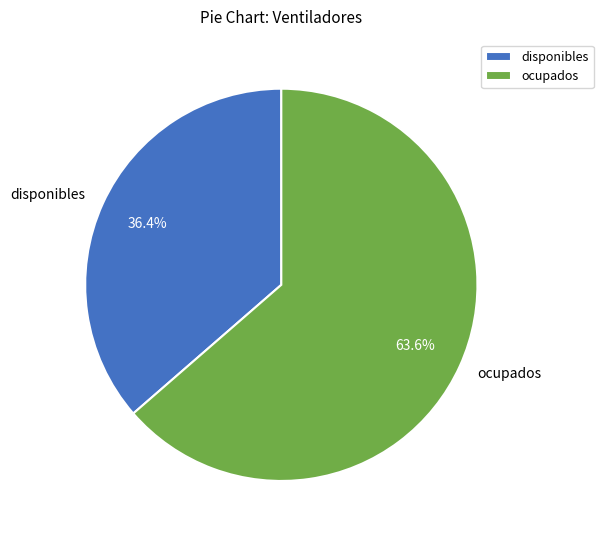

What percentage do disponibles and ocupados together represent?

100.0%